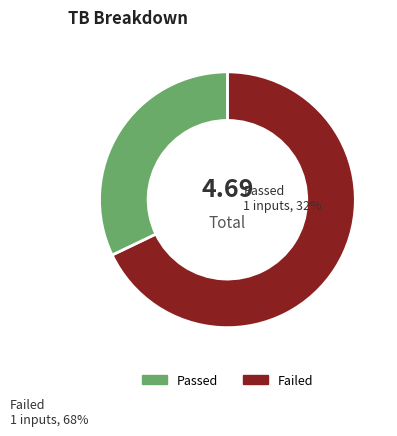

Which slice is the largest?

Failed